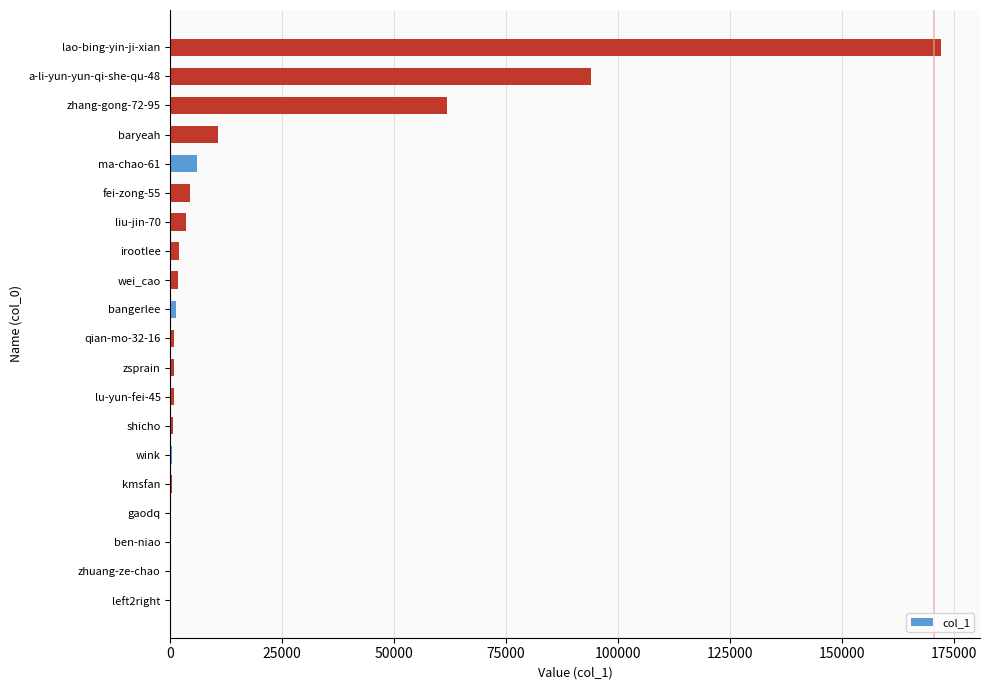

Where is the data nearest to the value 86150?

a-li-yun-yun-qi-she-qu-48